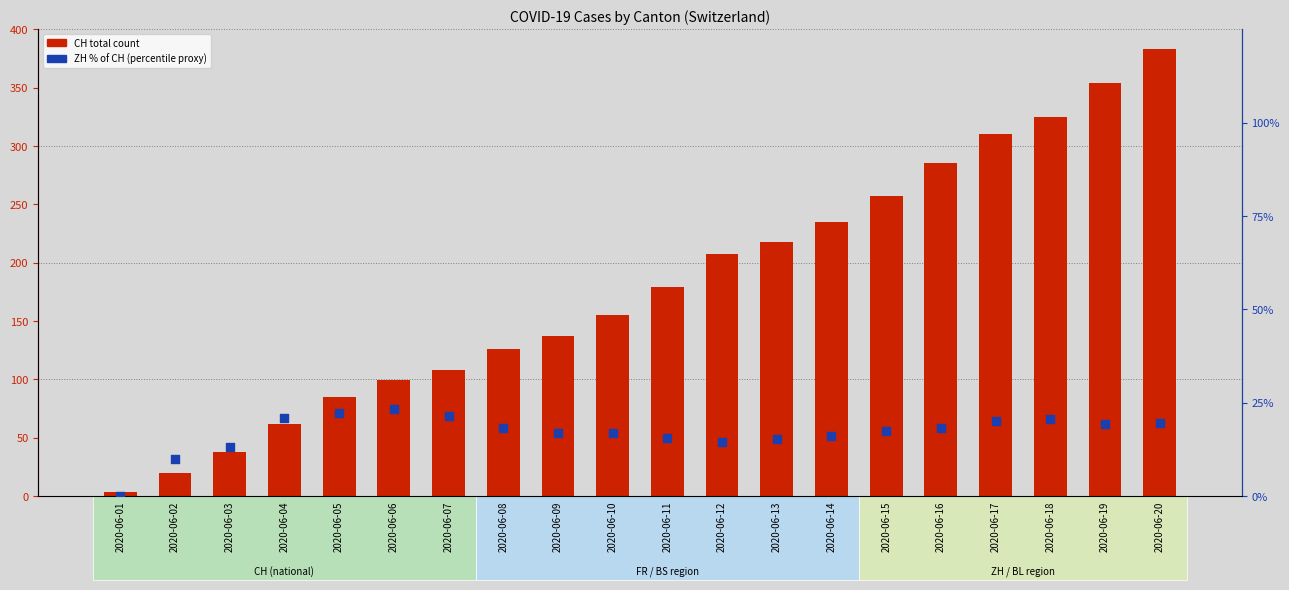

Which series reaches the minimum Y coordinate?

ZH % of CH